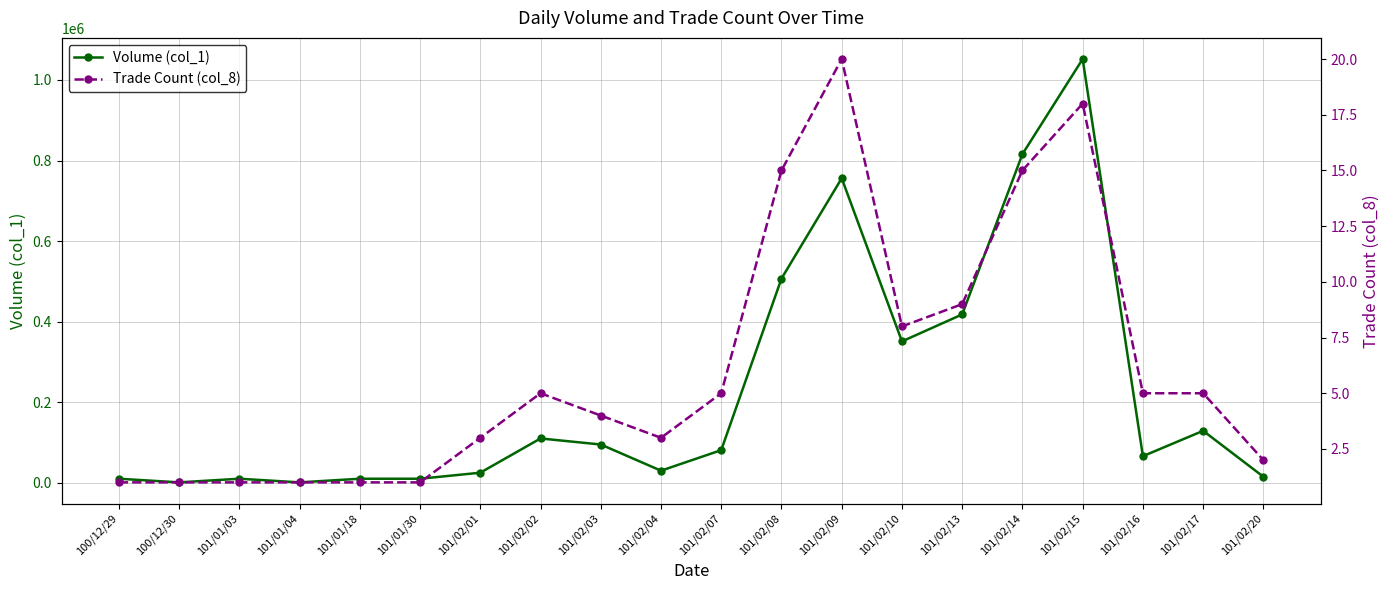

At which label does Trade Count (col_8) reach its minimum?

100/12/29